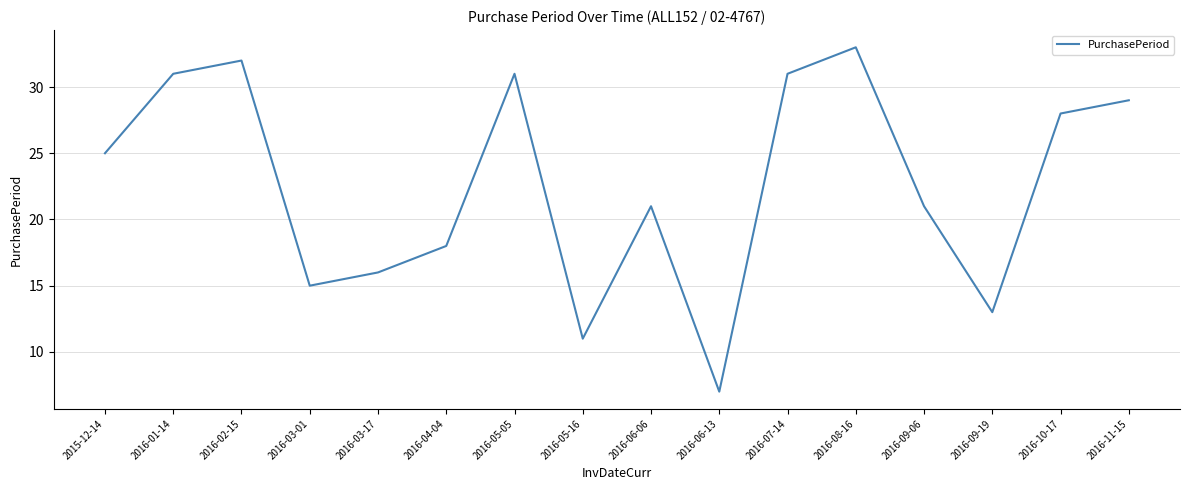

What is the average value?

23